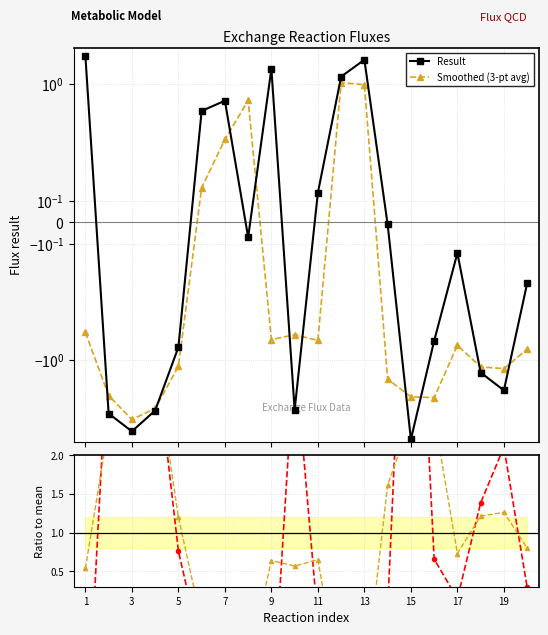

What is the difference between the maximum and minimum values in the Smoothed ratio series?

5.3